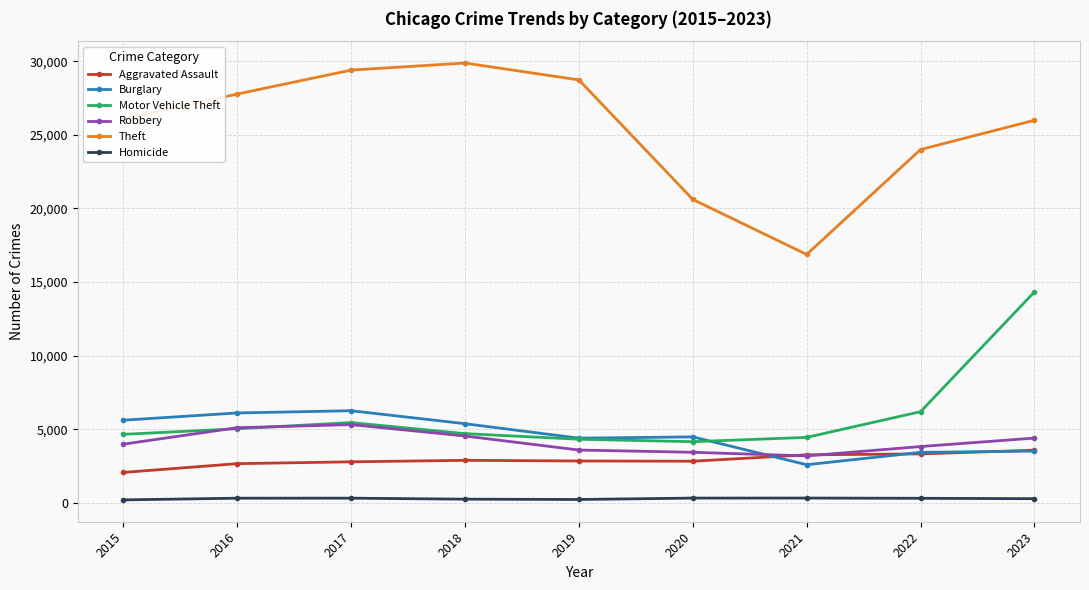

How many interior local peaks does the Theft series have?

1